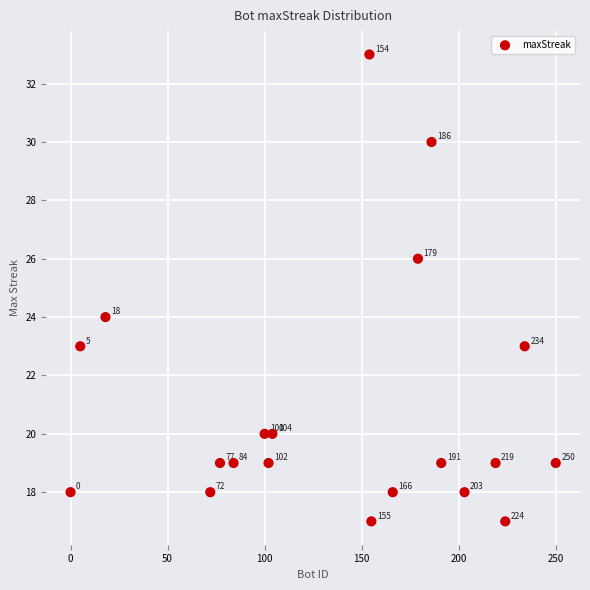

What is the range of Y values (max minus min)?

16